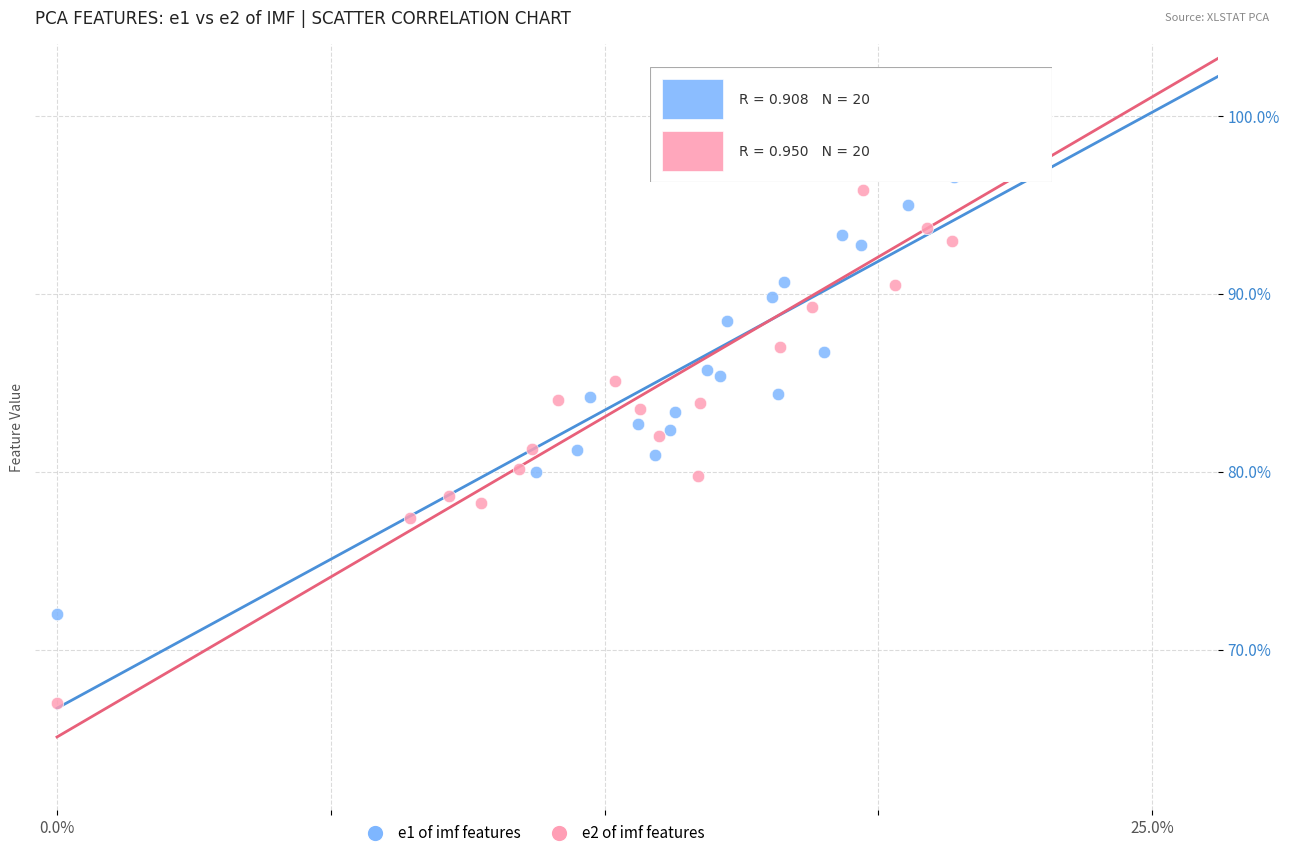

Which series contains the lowest Y value?

e2 of imf features